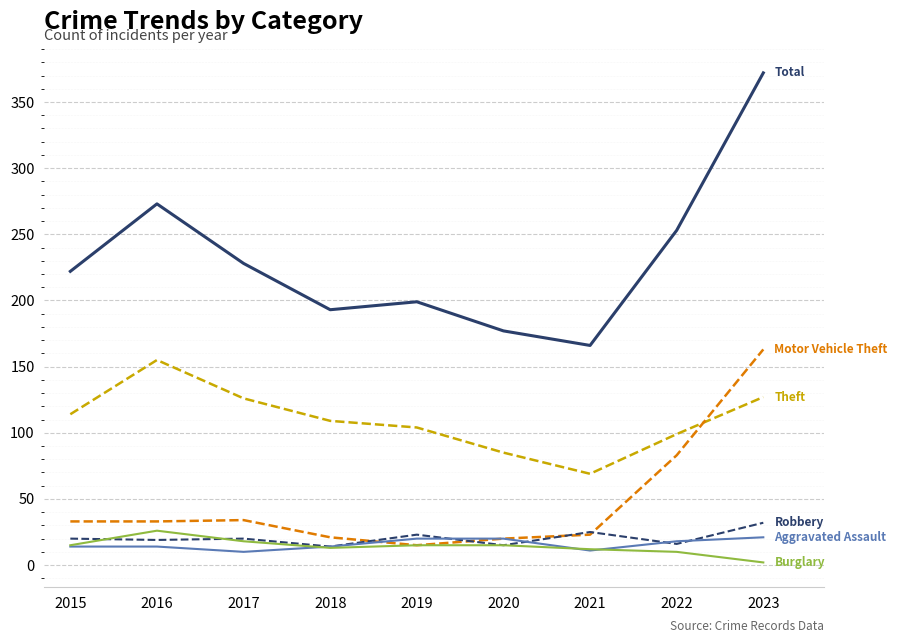

What is the minimum value shown in the chart?

2